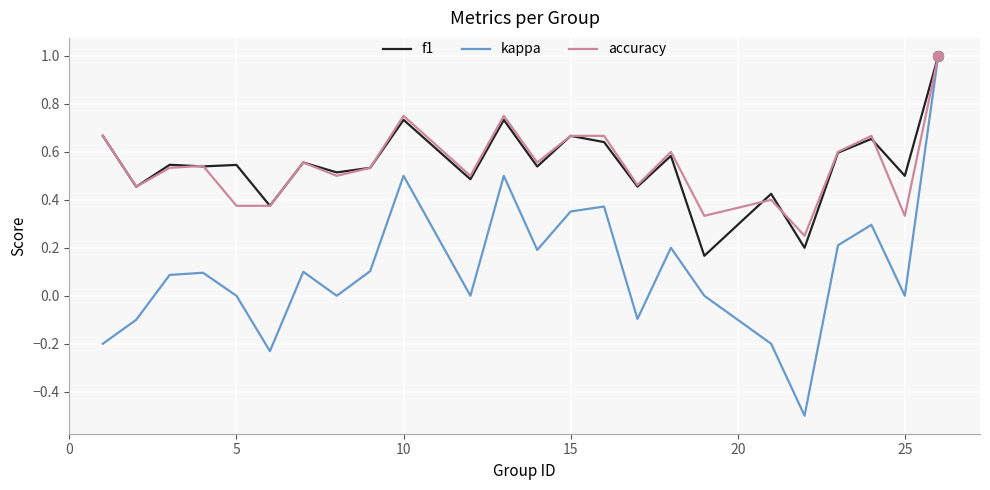

Which series has the largest range (max minus min)?

kappa